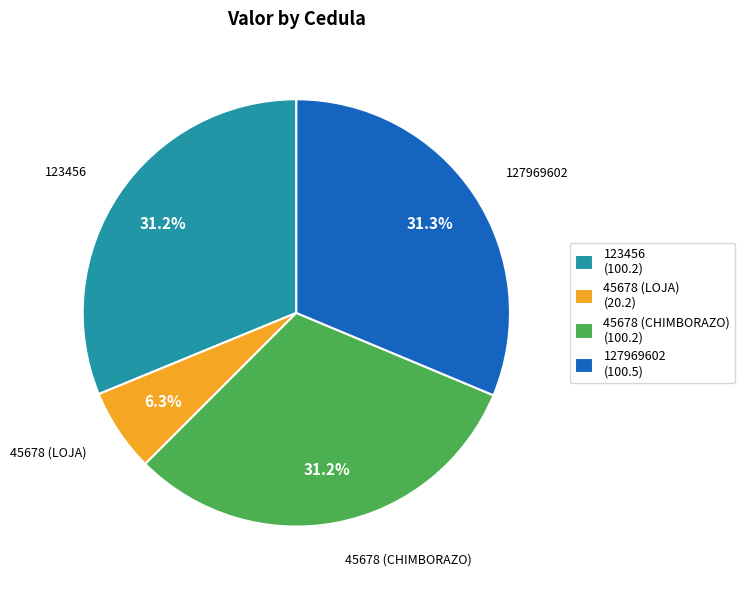

Does 127969602 (100.5) represent more than half of the total?

No